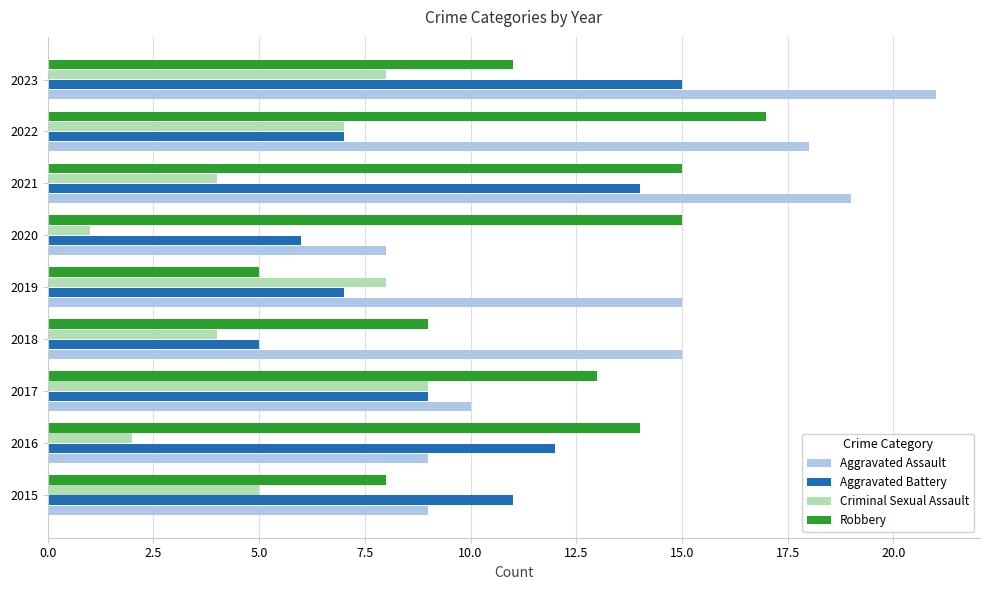

Rank the series by their average value, from highest to lowest.

Aggravated Assault, Robbery, Aggravated Battery, Criminal Sexual Assault